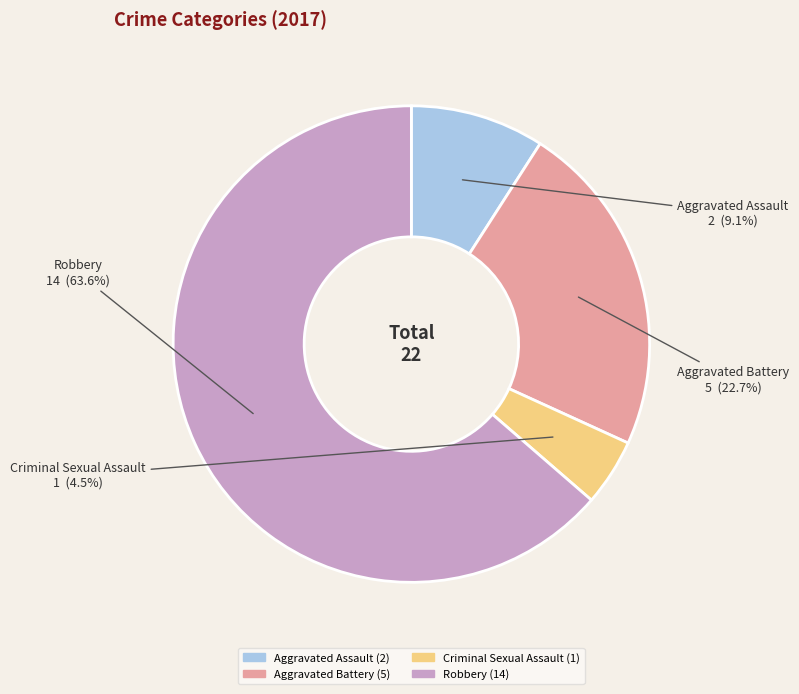

Which slice is the largest?

Robbery